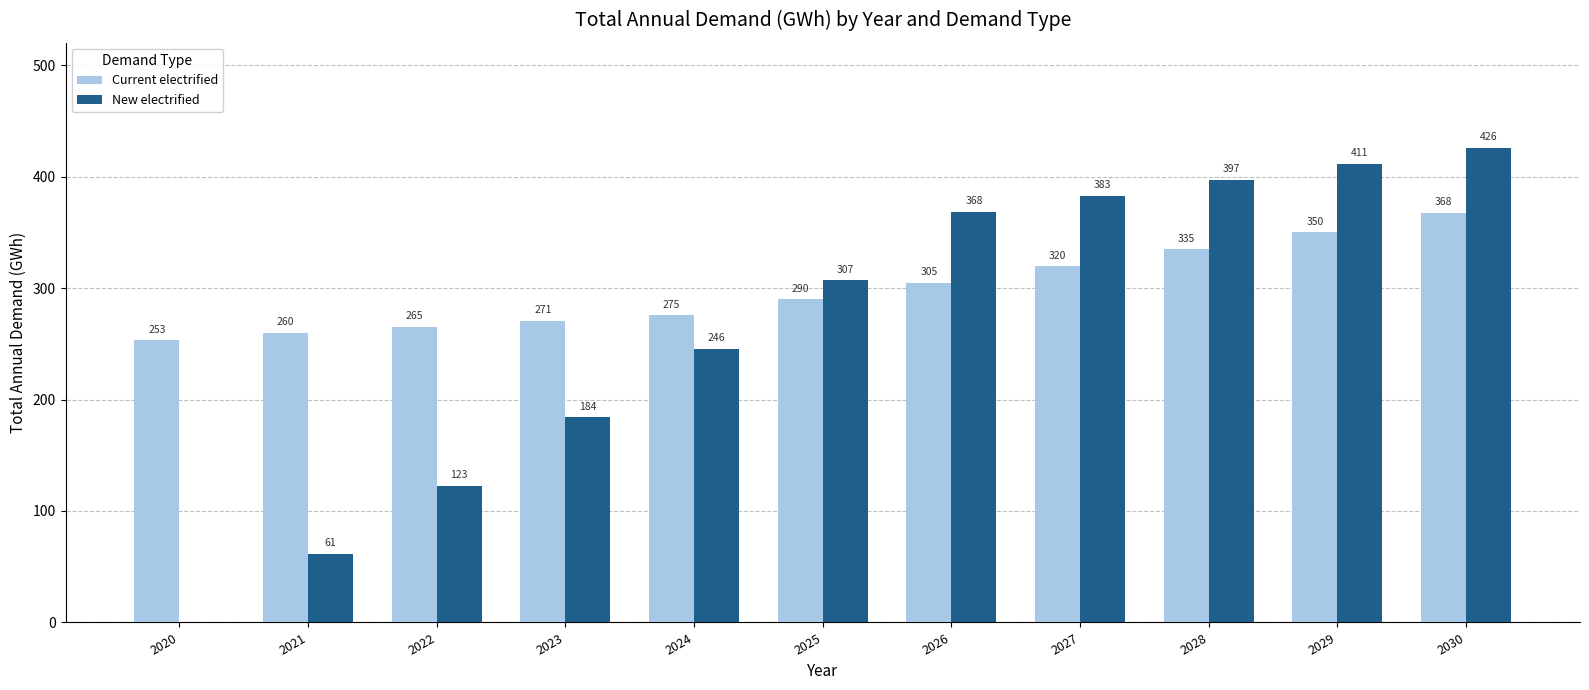

How many data points in New electrified are above 306?

6